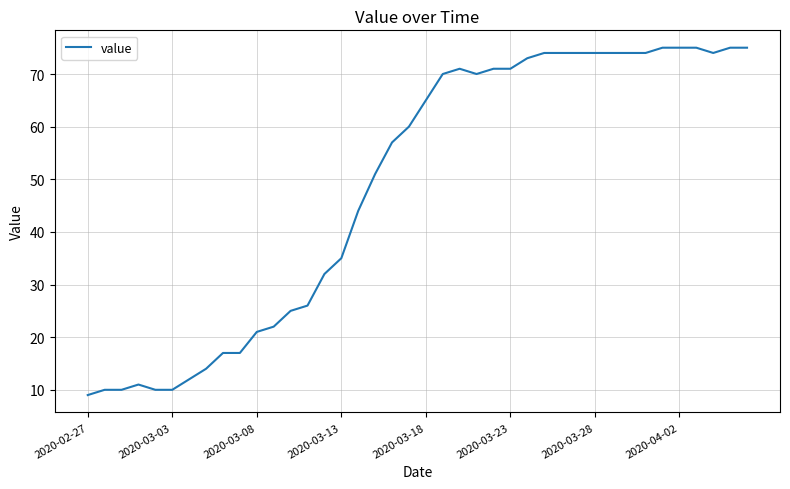

What is the smallest value displayed?

9